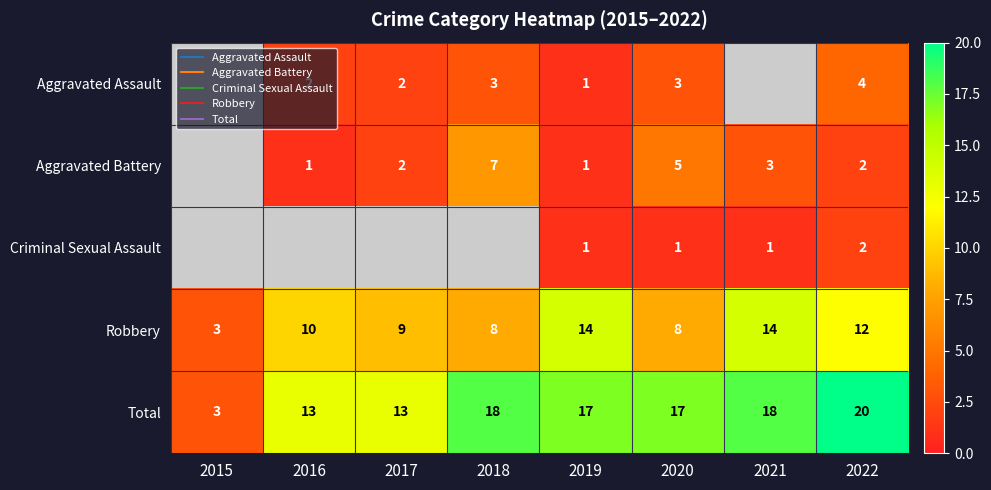

At which label is Robbery closest to 8?

2018